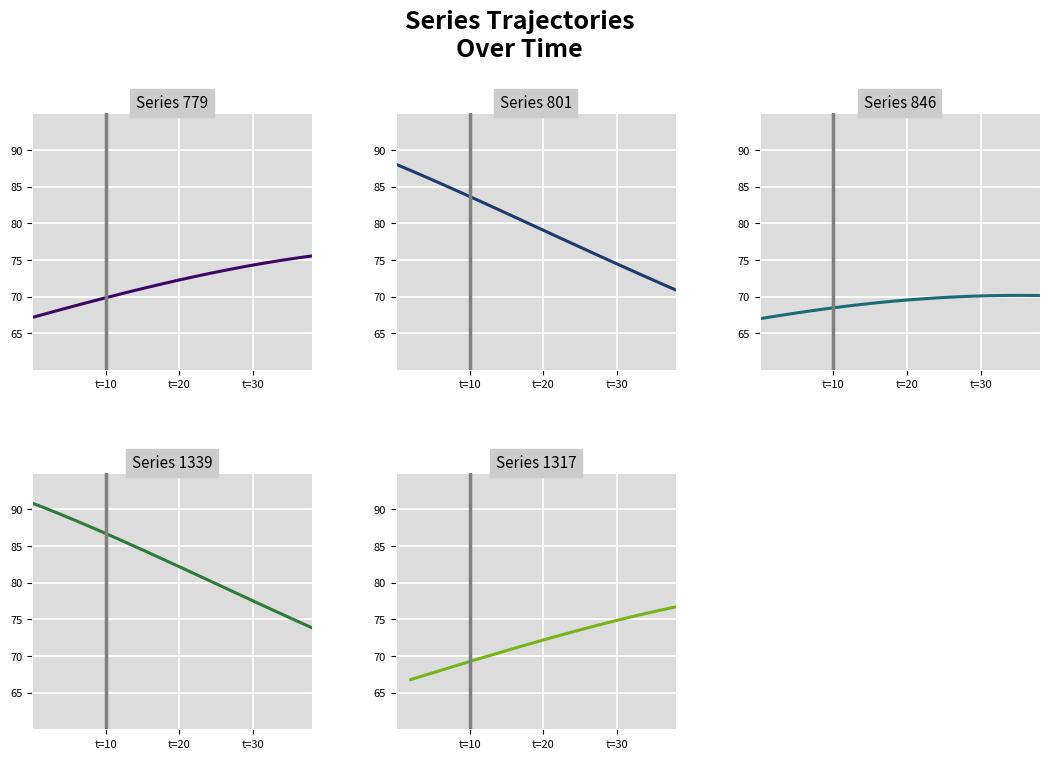

What is the difference between the second highest and minimum values in the 1339 series?

16.6